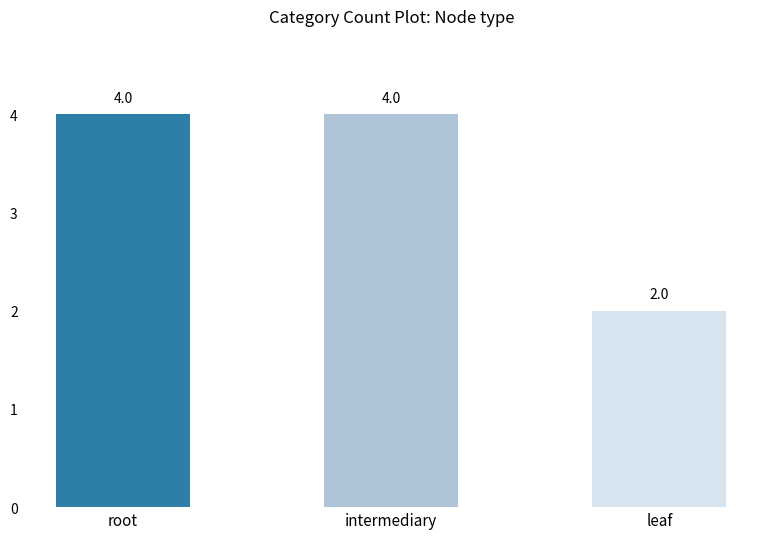

What is the label of the 1st bar from the right?

leaf